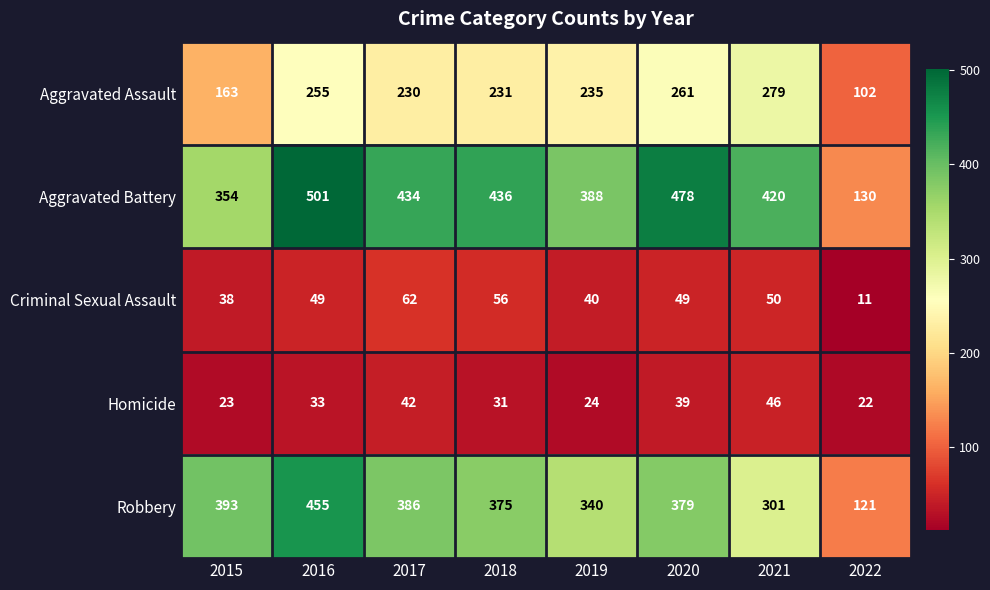

What is the difference between the maximum and second lowest values in the Criminal Sexual Assault series?

24